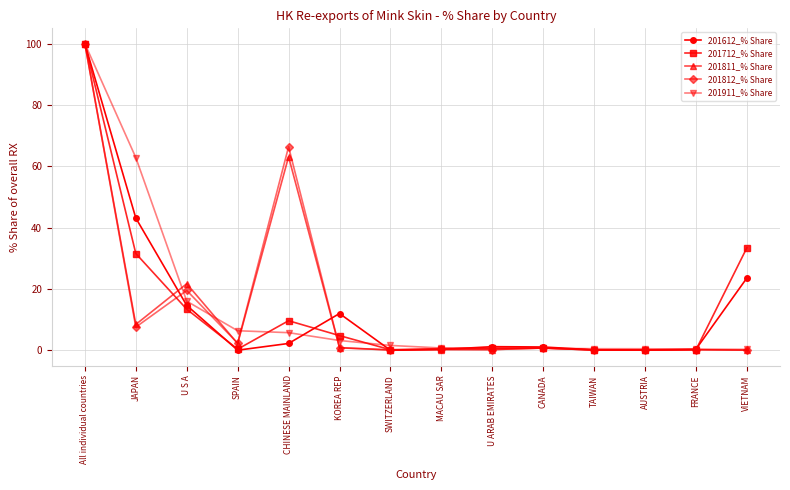

Where is the first local maximum for 201612_% Share?

KOREA REP